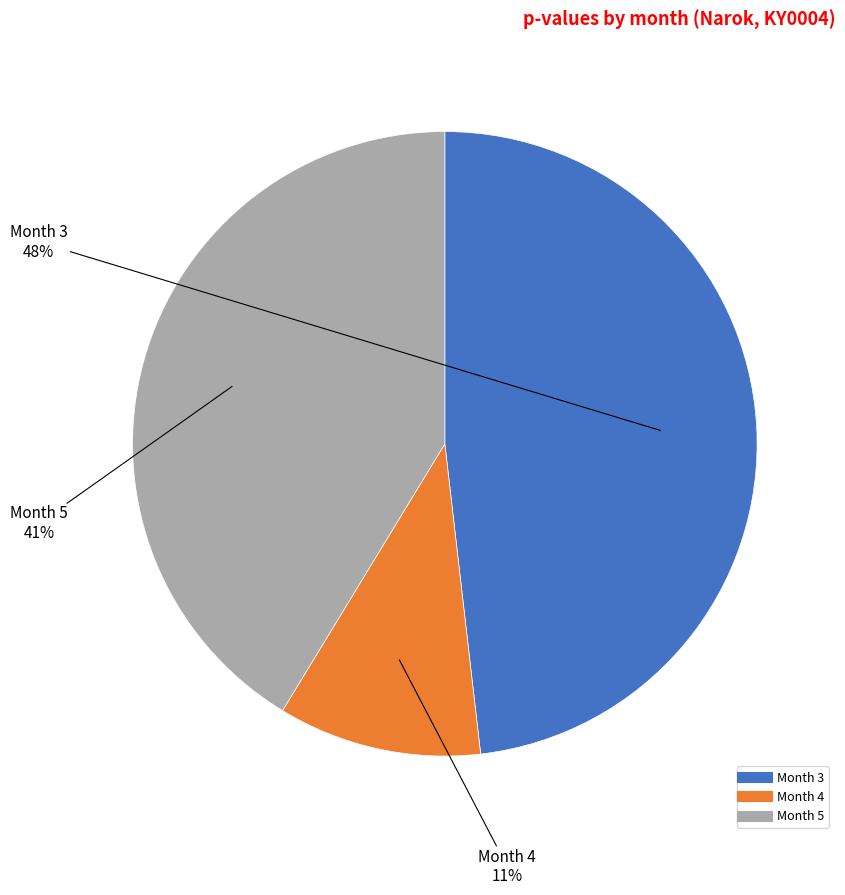

Does any single category account for the majority?

No